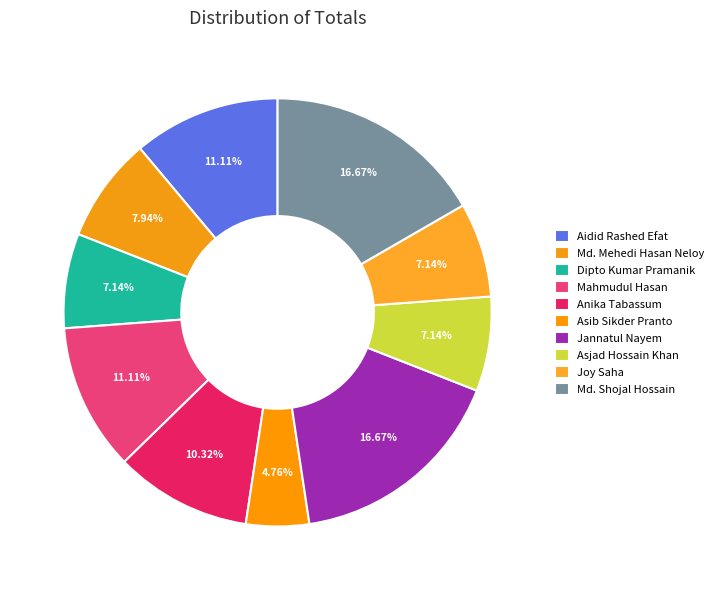

How many slices are in this pie chart?

10